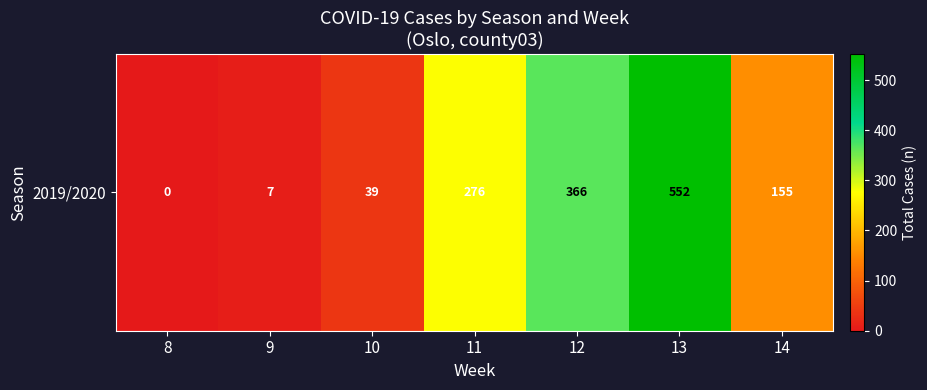

List the labels in order of value, largest first.

13, 12, 11, 14, 10, 9, 8